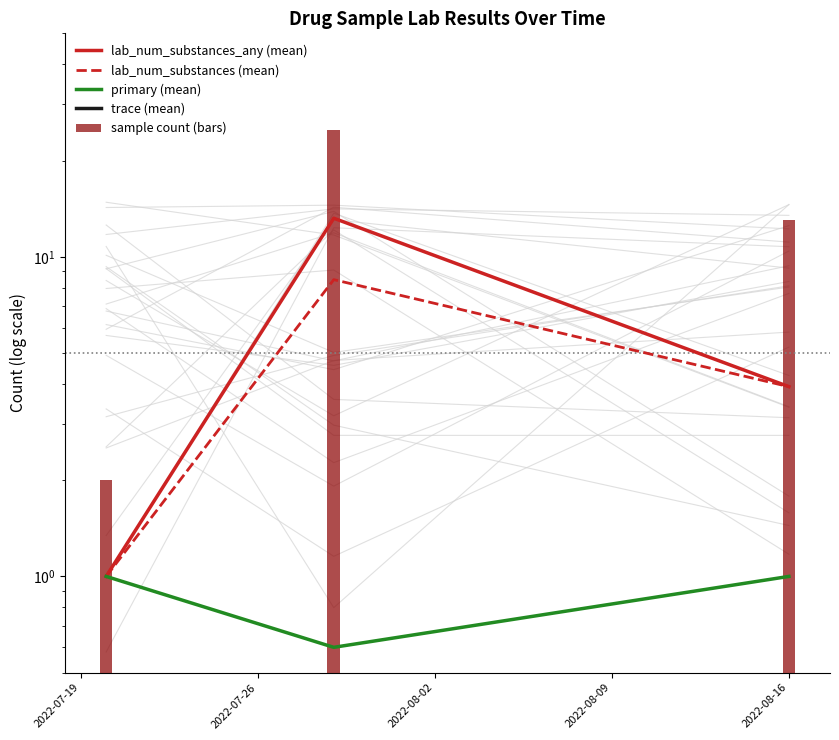

What is the spread (max minus min) of values at 2022-07-26?

24.6